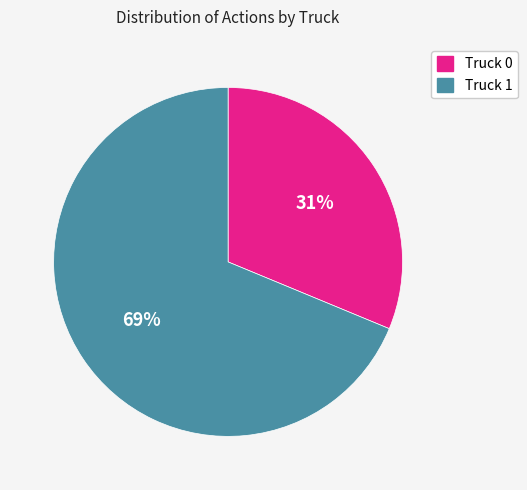

The Truck 0 slice represents 19% of the pie. True or false?

False